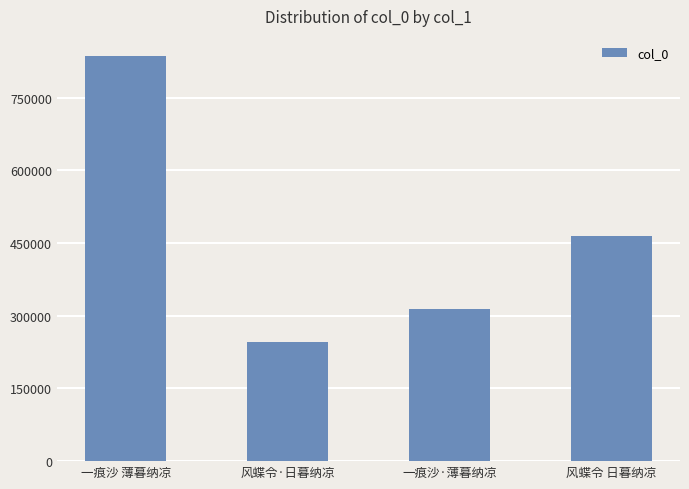

What is the maximum value shown in the chart?

835597